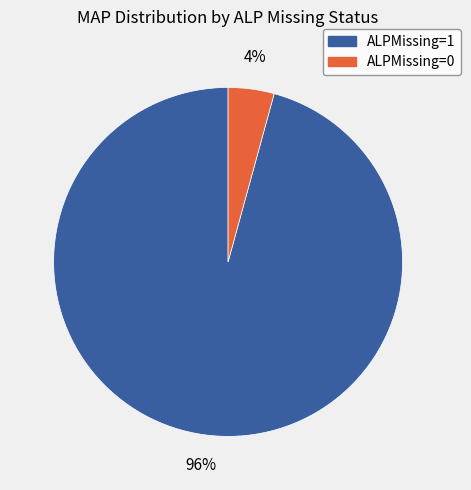

To the nearest percent, what is the average slice percentage?

50%